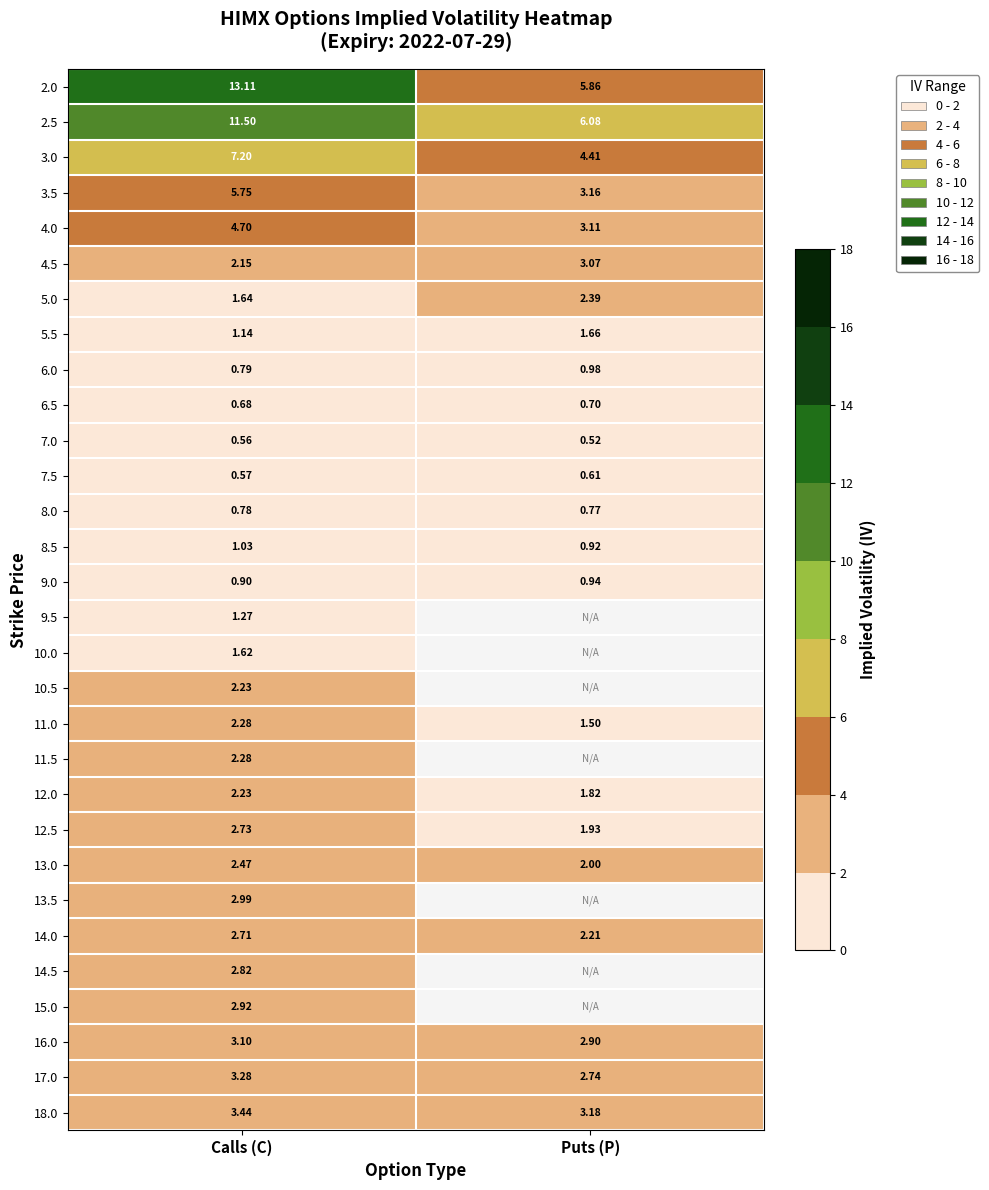

Rank the categories by 7.0 value from highest to lowest.

Calls (C), Puts (P)